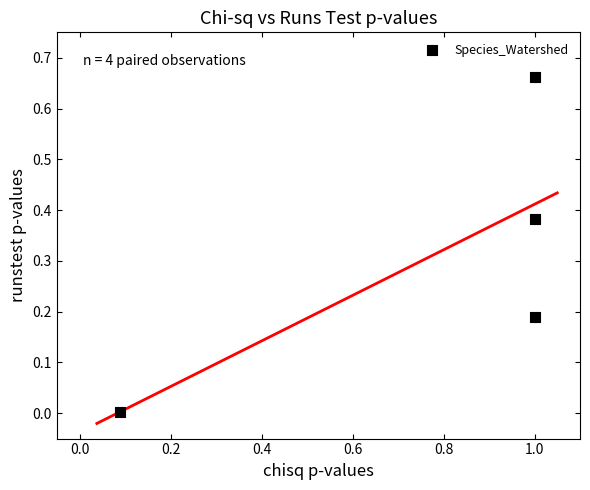

What is the average X value?

0.8